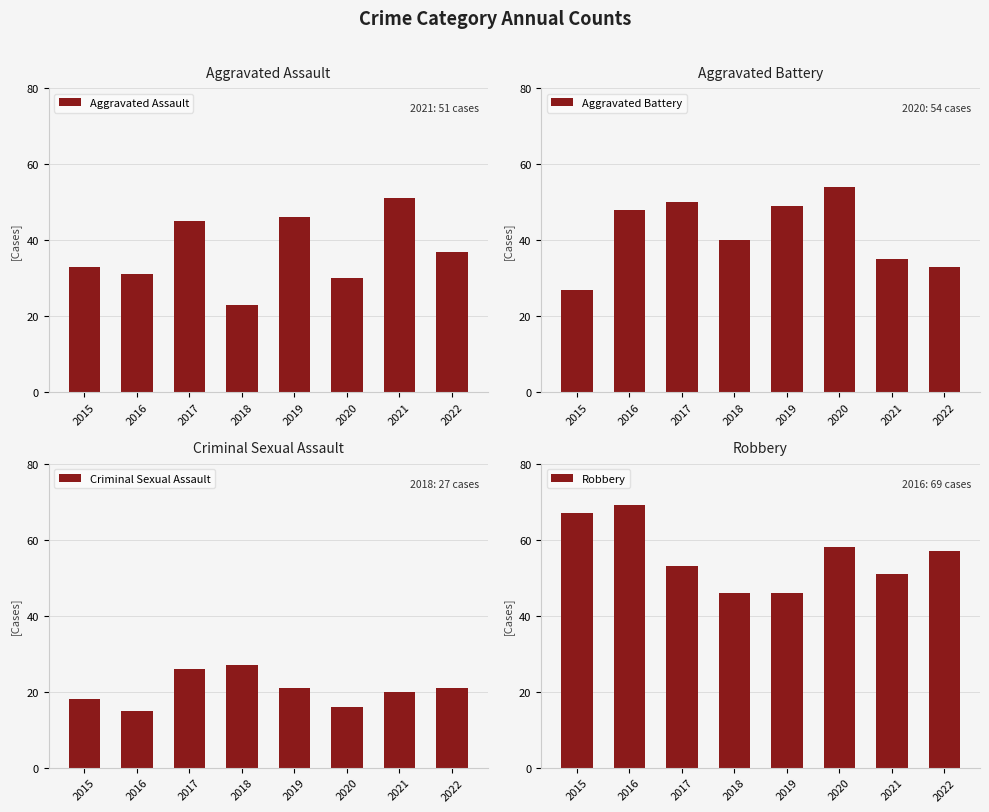

At which label does Aggravated Battery first exceed 48?

2017